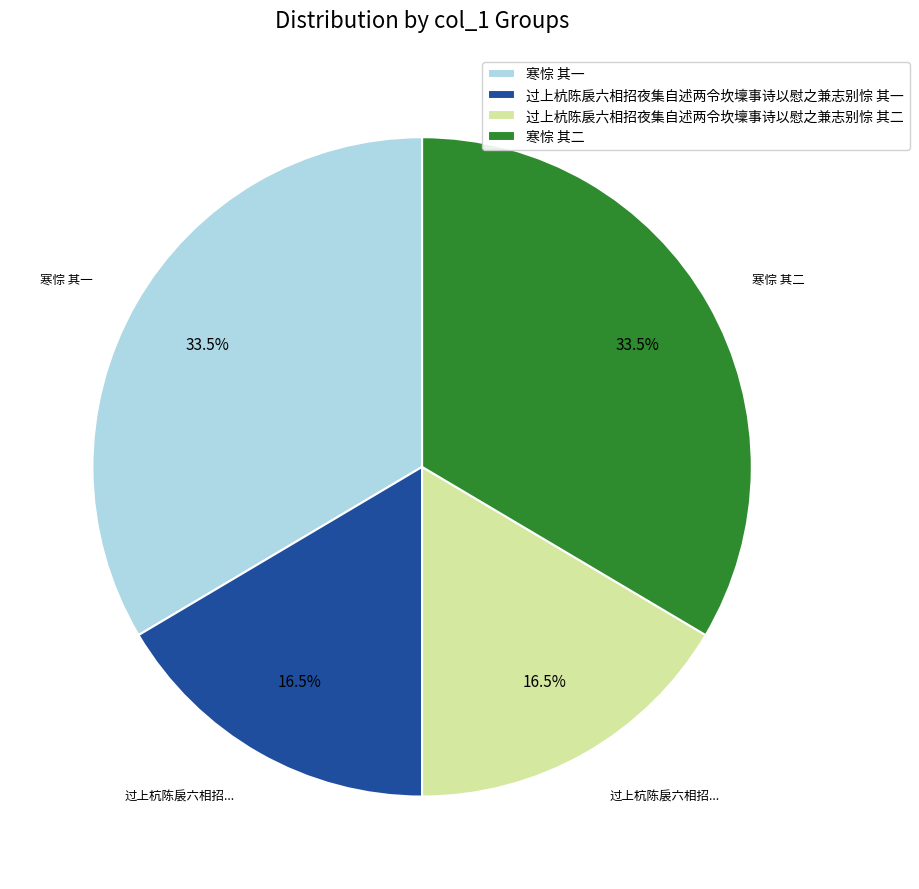

Approximately how many times larger is the value at 寒悰 其二 compared to 寒悰 其一?

1.0